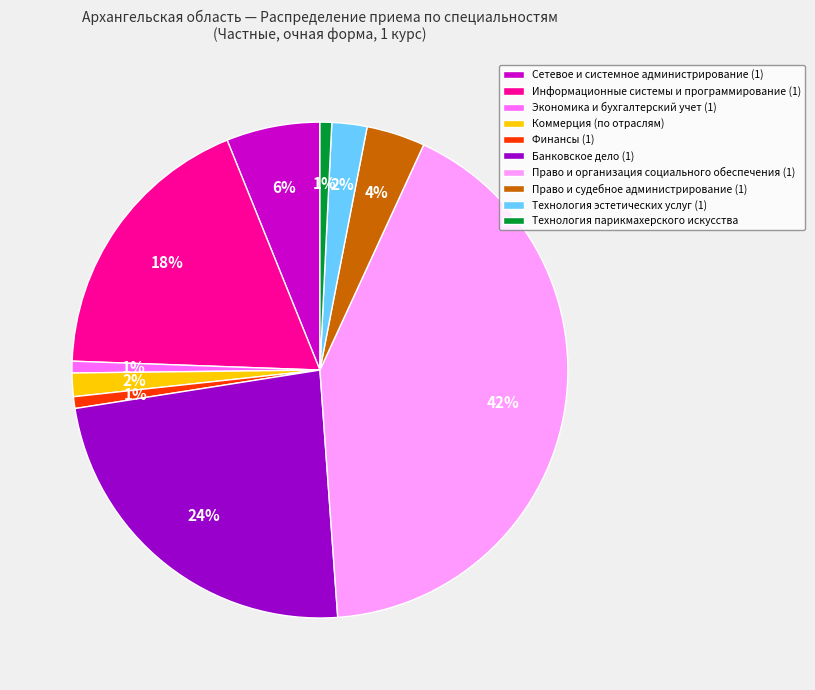

Is the sum of Информационные системы и программирование (1) and Технология парикмахерского искусства greater than half?

No